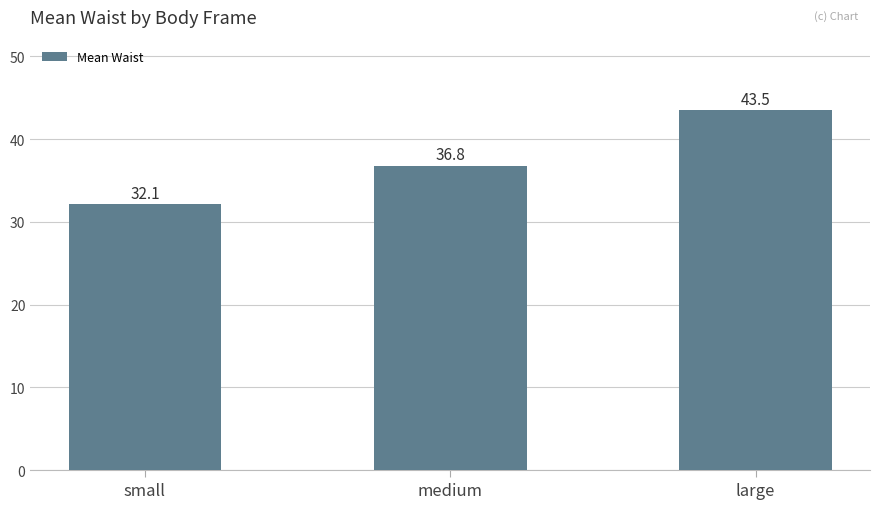

What is the difference between the values at medium and large?

6.7